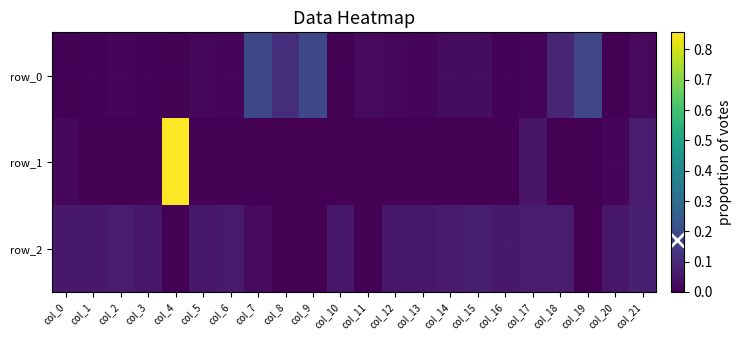

Rank the categories by row_0 value from highest to lowest.

col_7, col_9, col_19, col_8, col_18, col_14, col_15, col_11, col_21, col_5, col_12, col_2, col_6, col_13, col_17, col_3, col_16, col_1, col_0, col_4, col_10, col_20